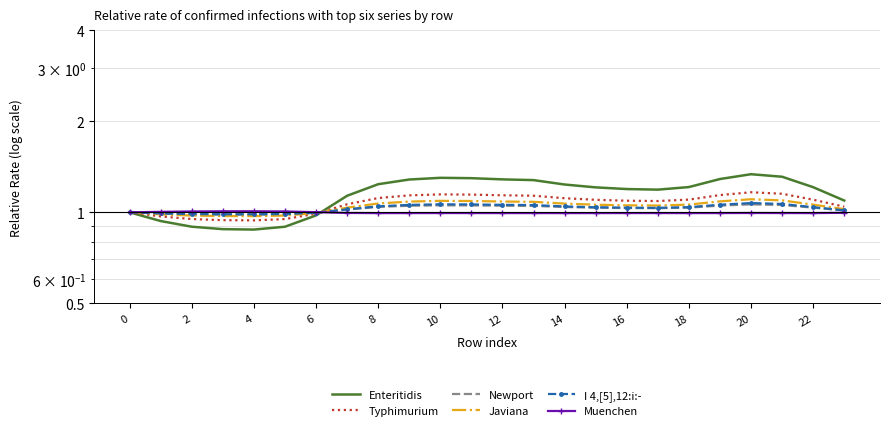

What is the greatest value displayed?

1.3